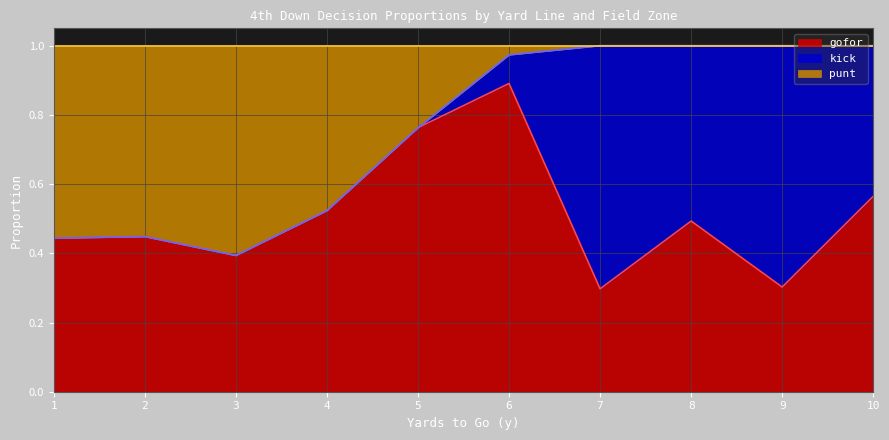

What are all the series names shown in the legend?

gofor, kick, punt